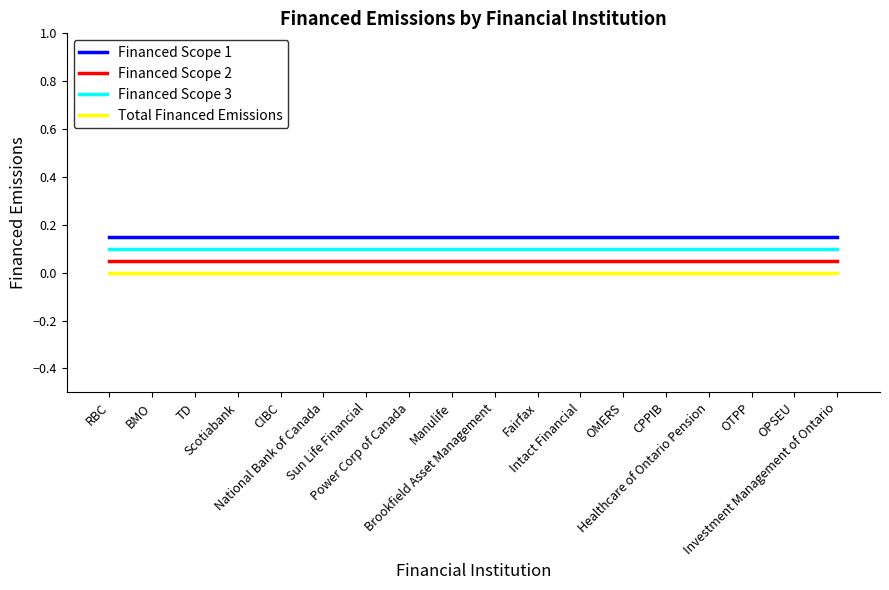

True or false: Financed Scope 1 and Total Financed Emissions intersect in this chart.

False